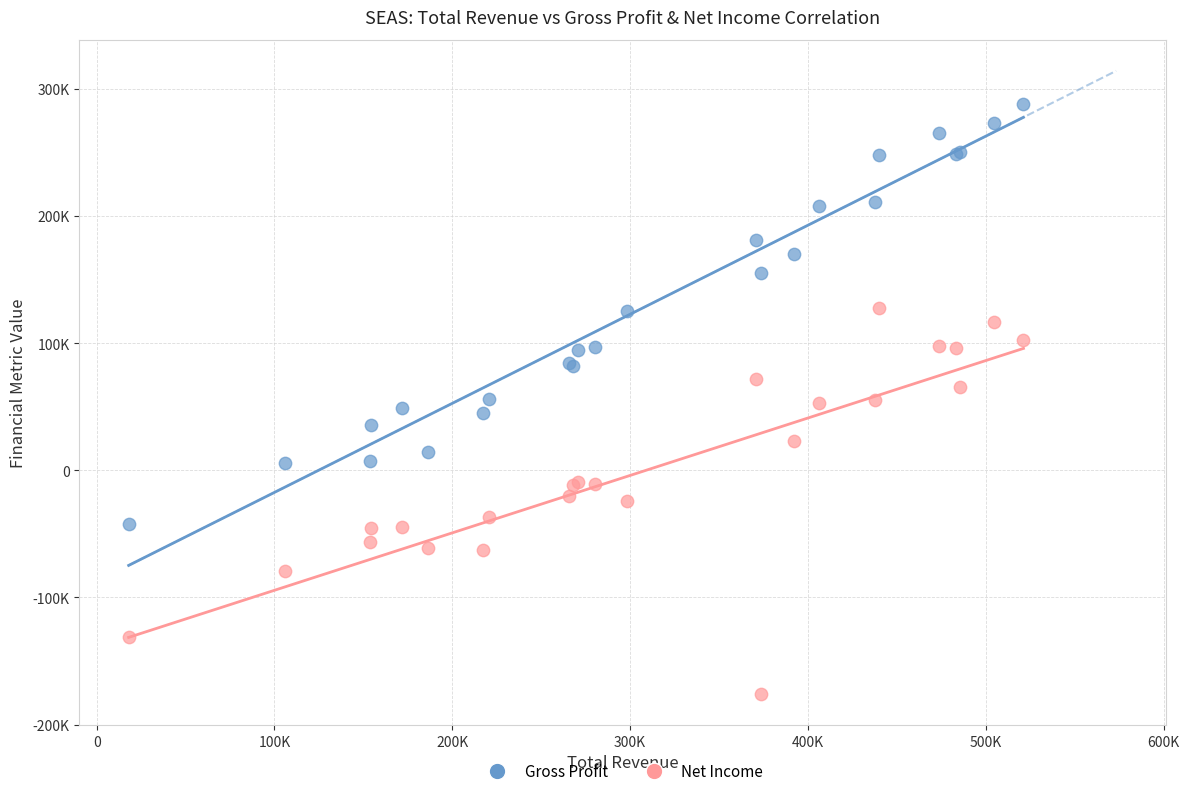

Which series contains the lowest Y value?

Net Income